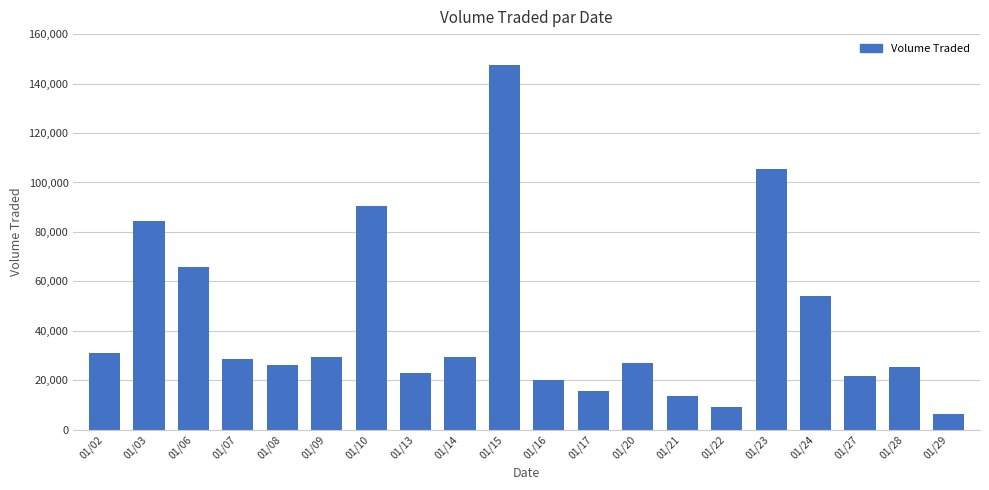

What is the ratio of the value at 01/27 to the value at 01/13?

1.0